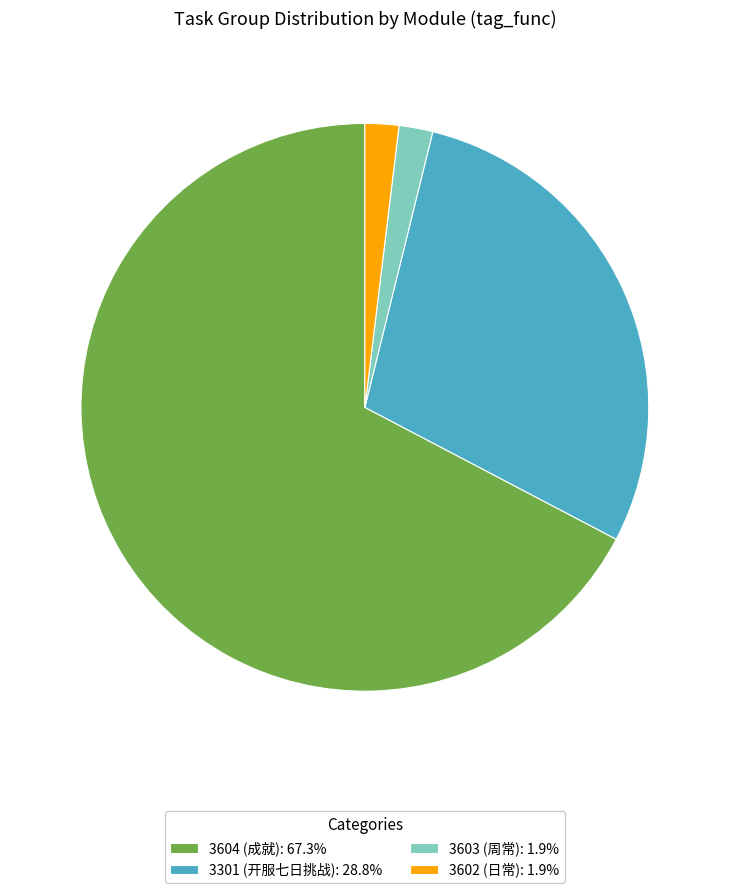

Is there a majority slice in this chart?

Yes